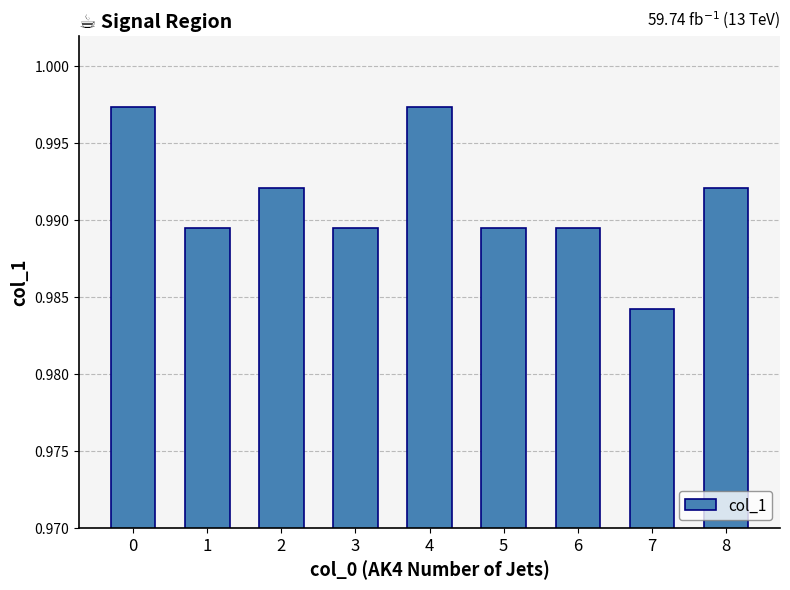

How many bars are there in total?

9